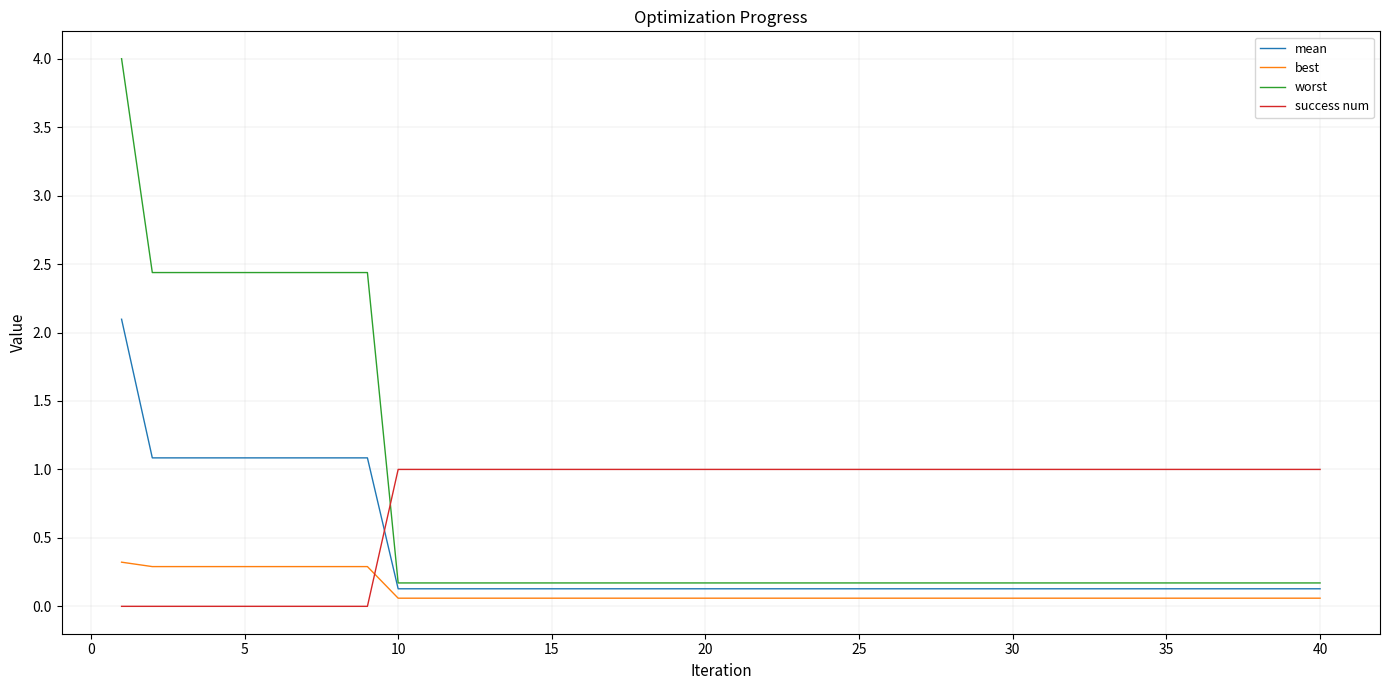

What is the maximum value for success num?

1.0